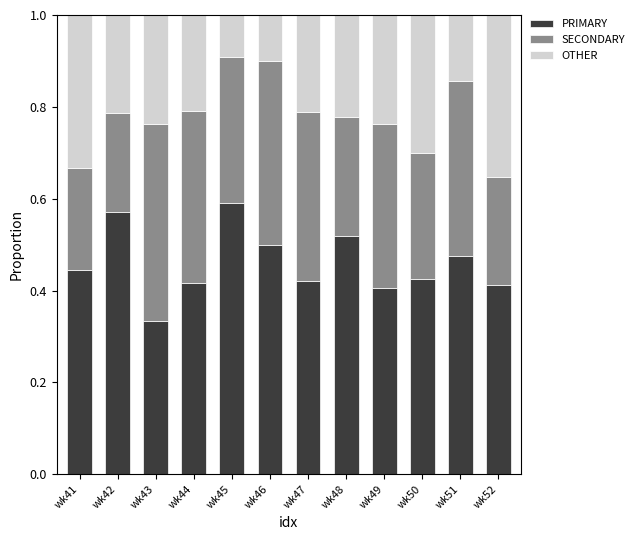

What is the sum of all PRIMARY values?

5.5